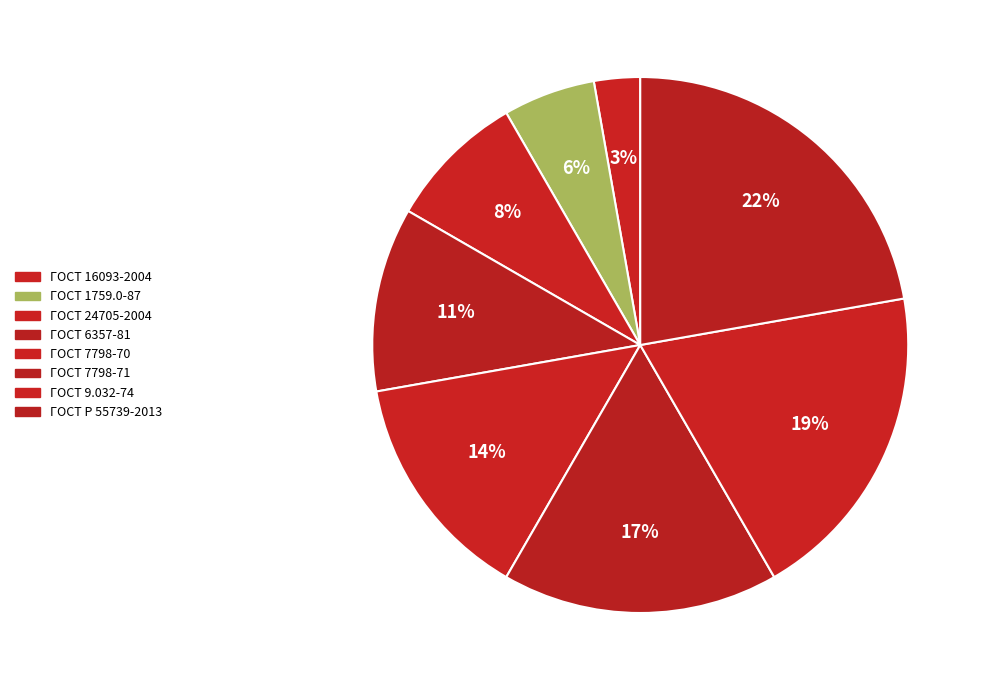

To the nearest percent, what is the average slice percentage?

12%